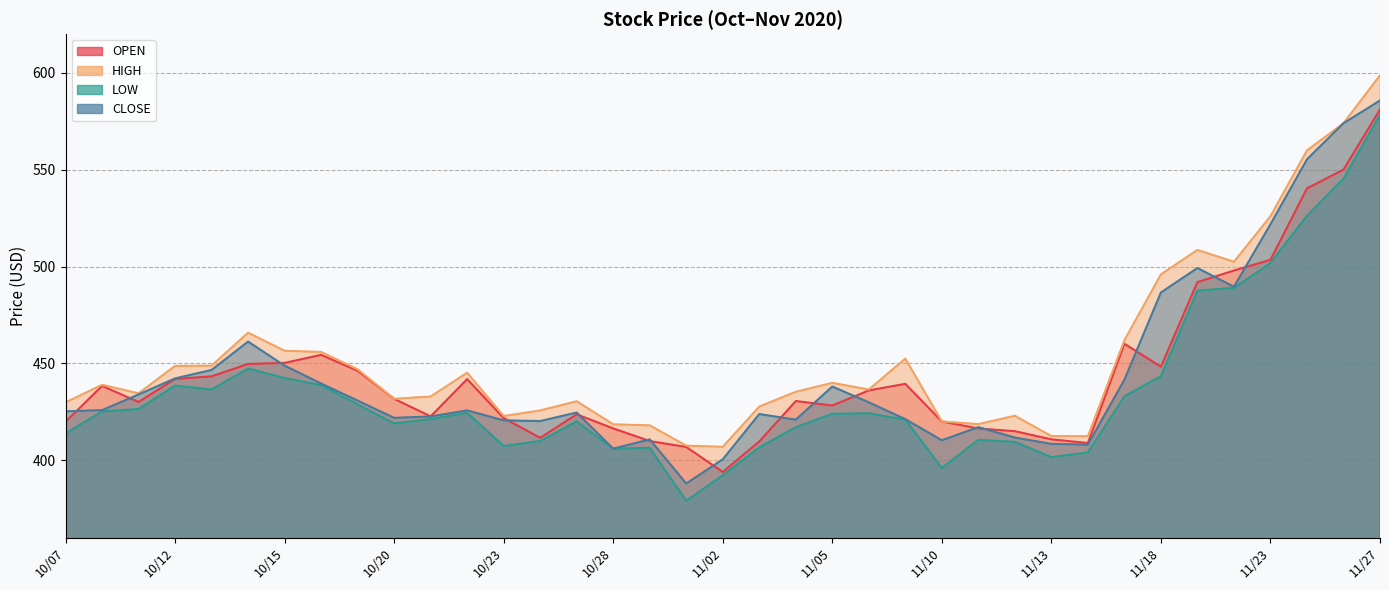

Is the value of CLOSE at 10/22 greater than the value of HIGH at 10/20?

No